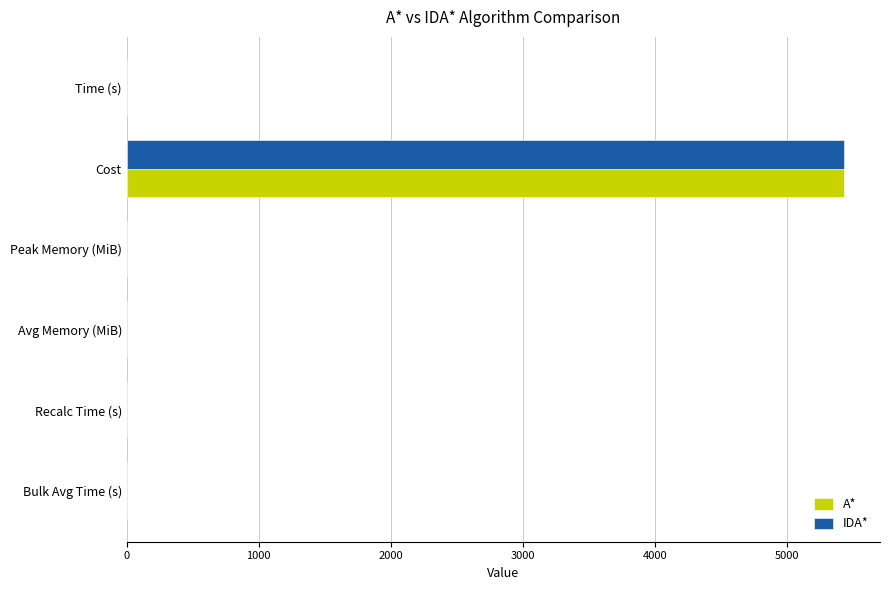

At which category is the sum across all series the highest?

Cost